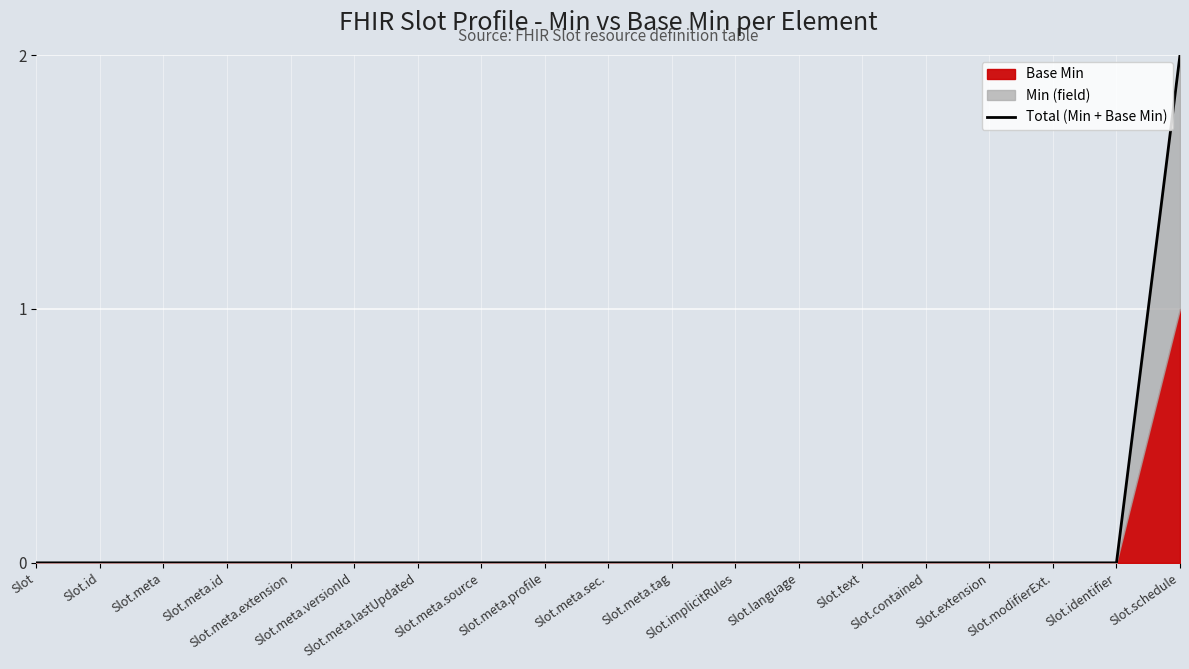

What is the greatest value displayed?

2